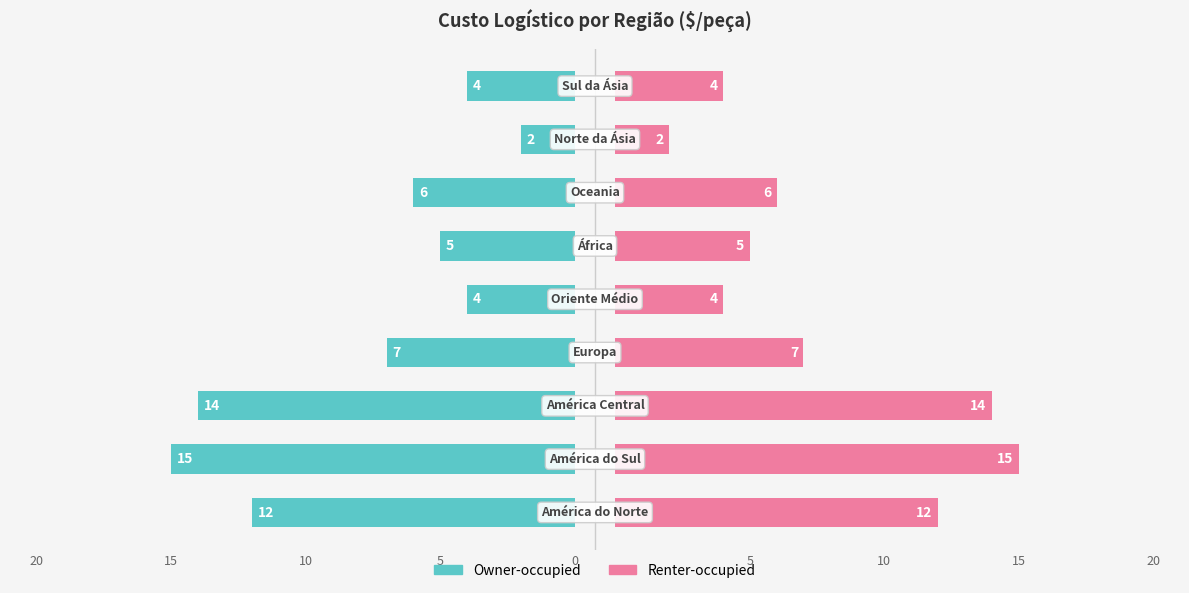

What is the difference between the maximum and minimum values in the Owner-occupied series?

13